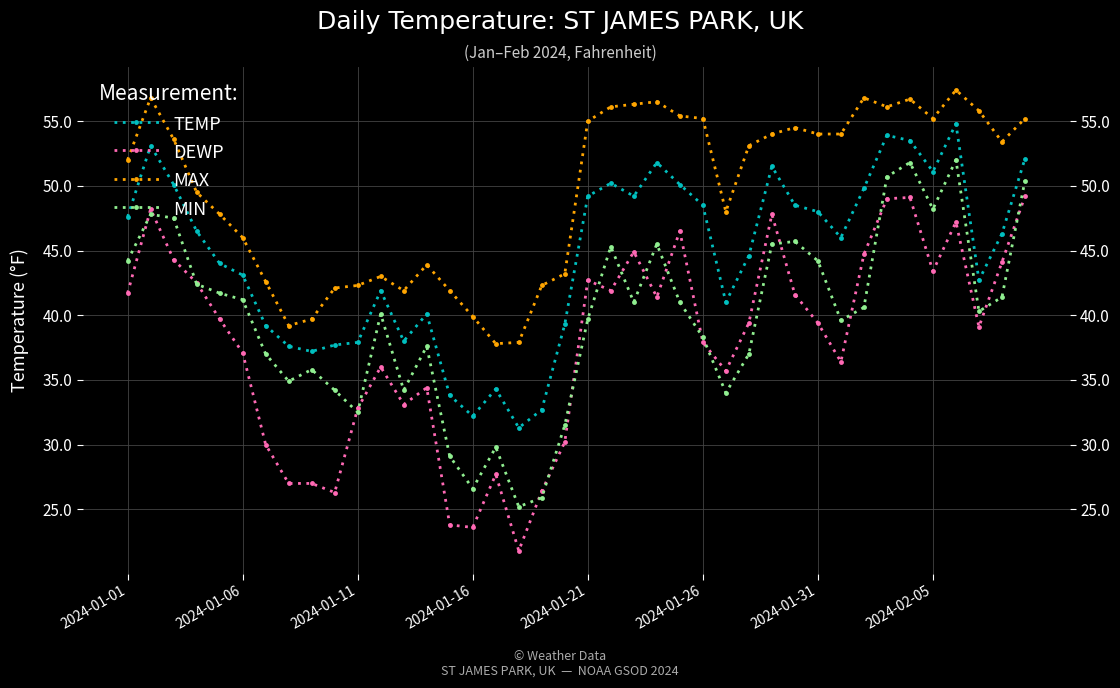

True or false: MIN and TEMP intersect in this chart.

False